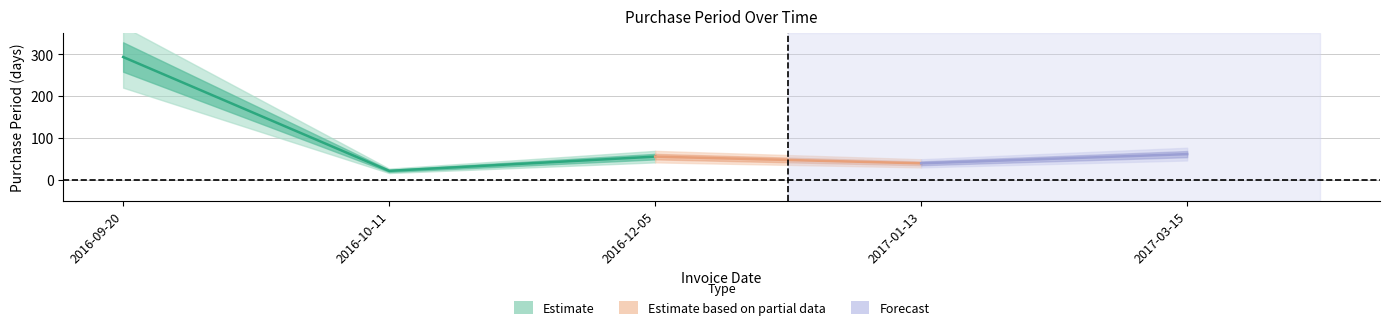

What is the label of the 3rd point from the right?

2016-12-05